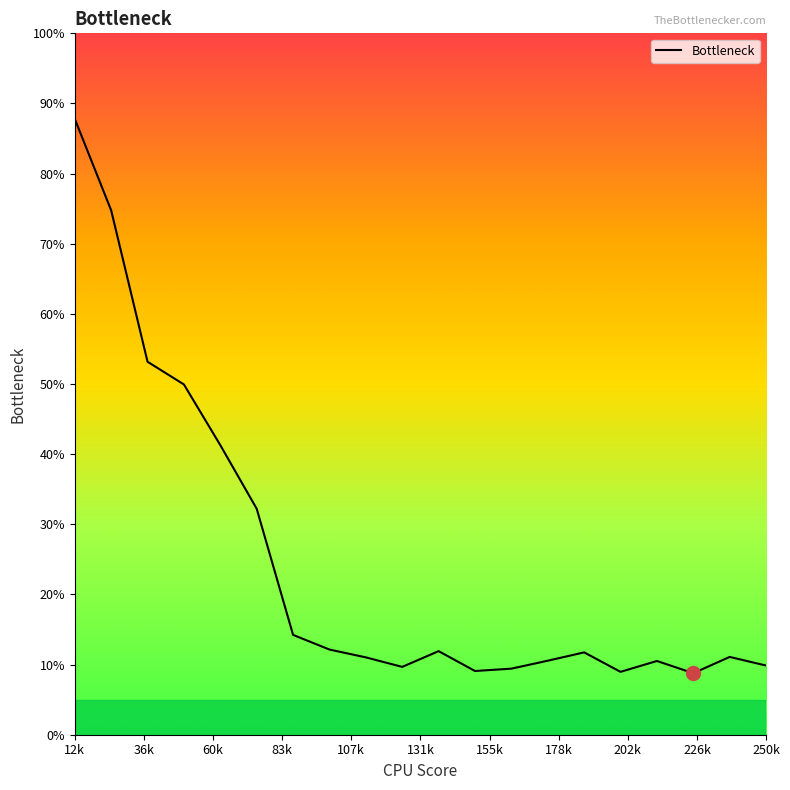

What is the difference between the maximum and minimum values?

79.0